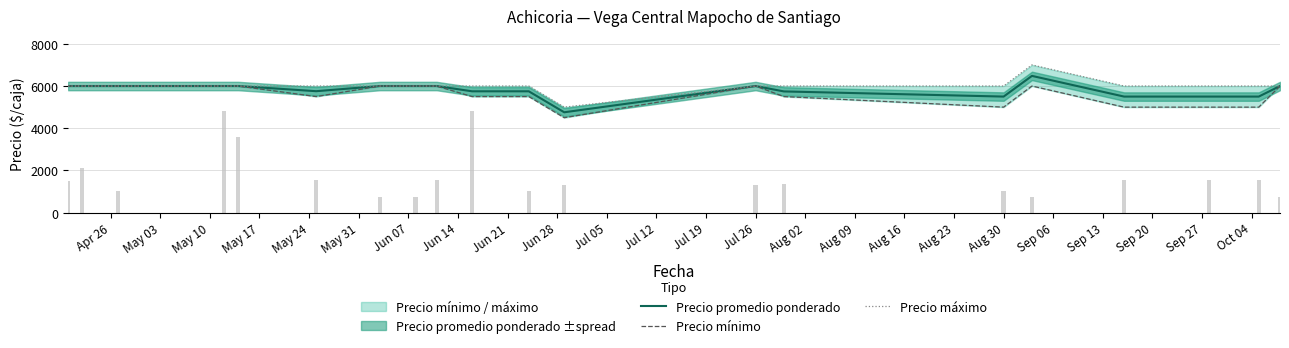

Reading right to left, extract all data points from this chart.

Precio promedio ponderado: 6000	5500	5500	5500	6480	5500	5744	6000	4756	5750	5750	6000	6000	6000	5755	6000	6000	6000	6000	6000
Precio mínimo: 6000	5000	5000	5000	6000	5000	5500	6000	4500	5500	5500	6000	6000	6000	5500	6000	6000	6000	6000	6000
Precio máximo: 6000	6000	6000	6000	7000	6000	6000	6000	5000	6000	6000	6000	6000	6000	6000	6000	6000	6000	6000	6000